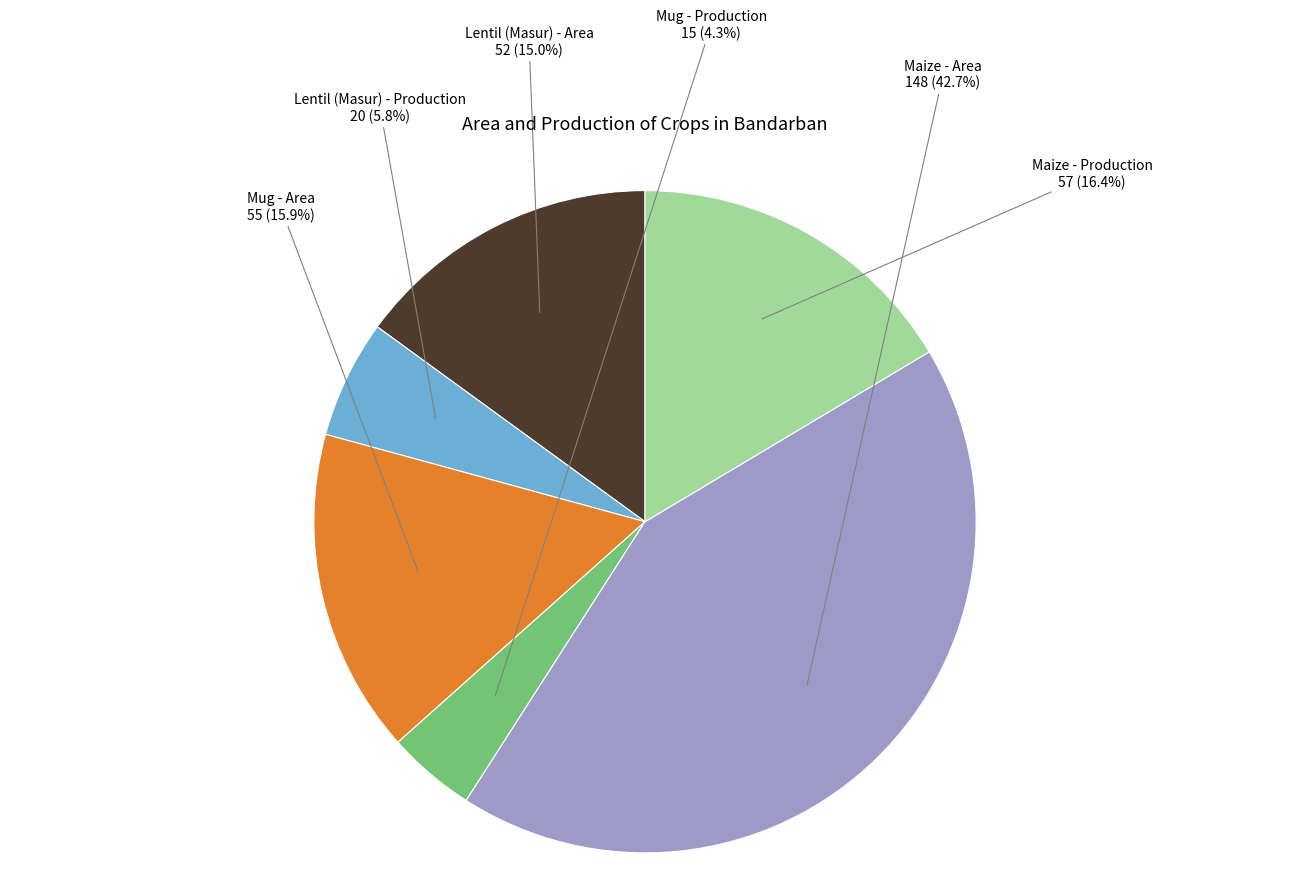

Which slice is the smallest?

Mug - Production